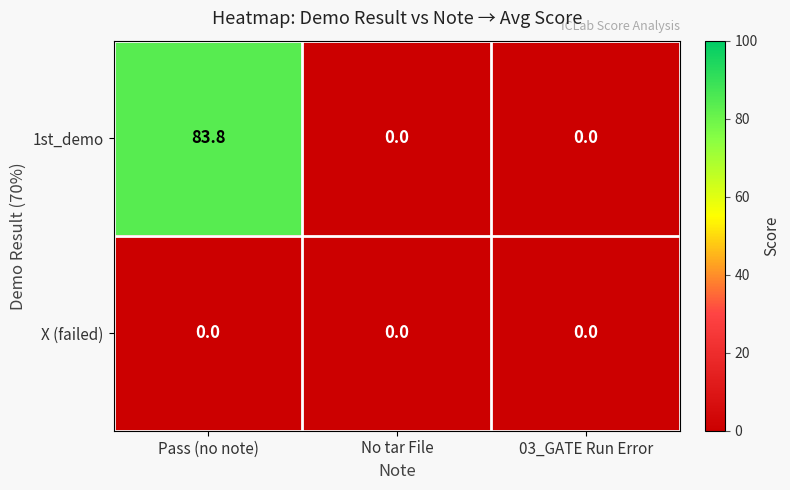

Which series has the largest range (max minus min)?

1st_demo